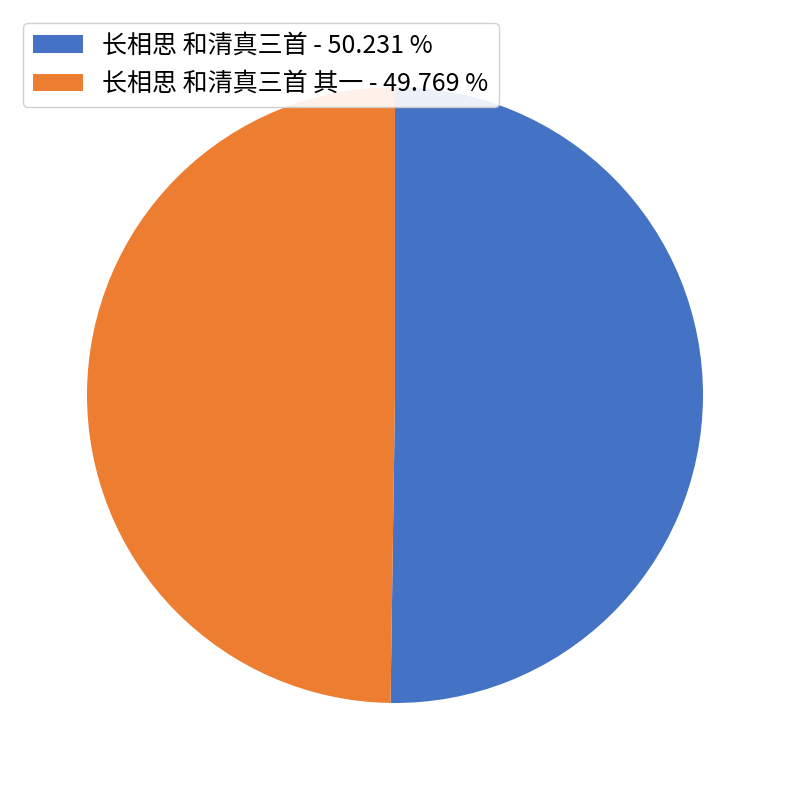

What is the ratio of the value at 长相思 和清真三首 - 50.231 % to the value at 长相思 和清真三首 其一 - 49.769 %?

1.0